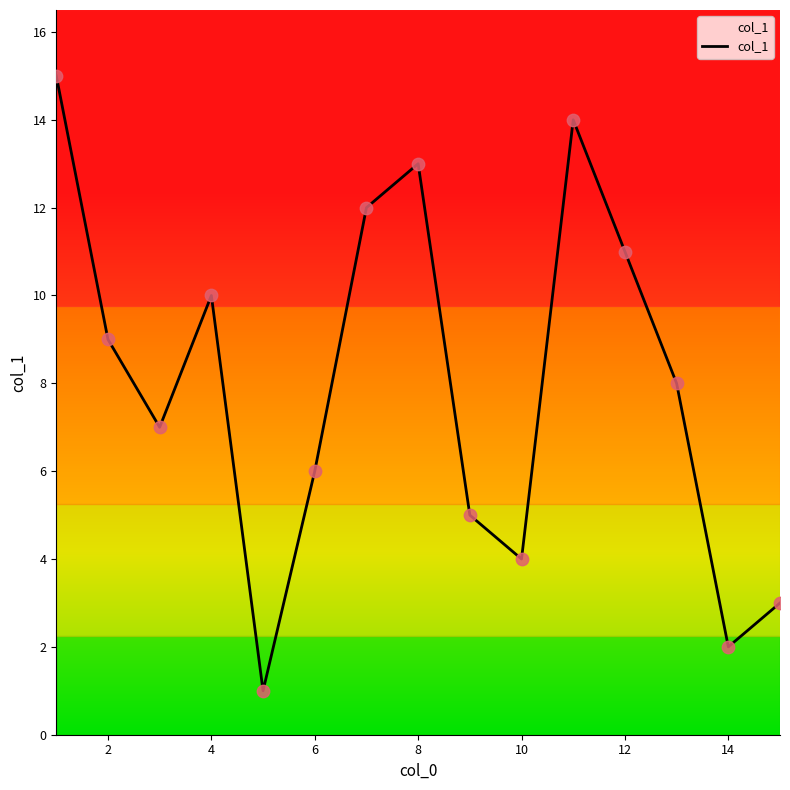

What is the maximum value shown in the chart?

15